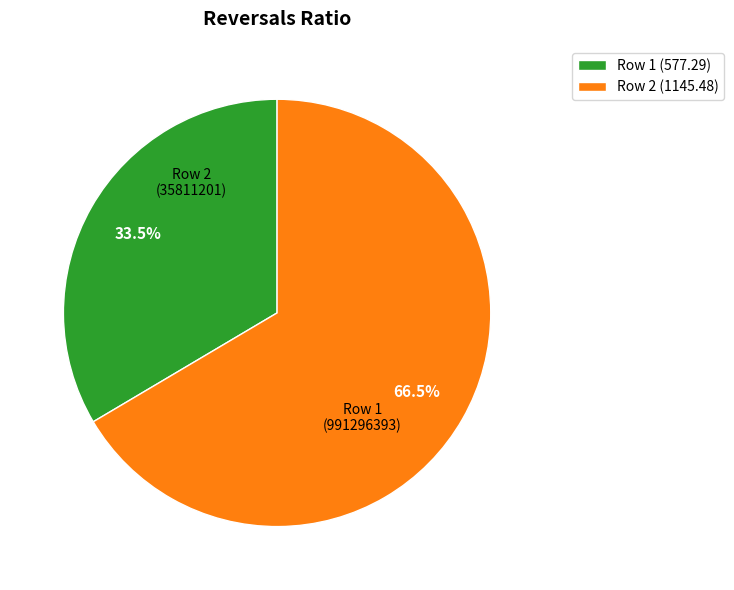

Is there a majority slice in this chart?

Yes